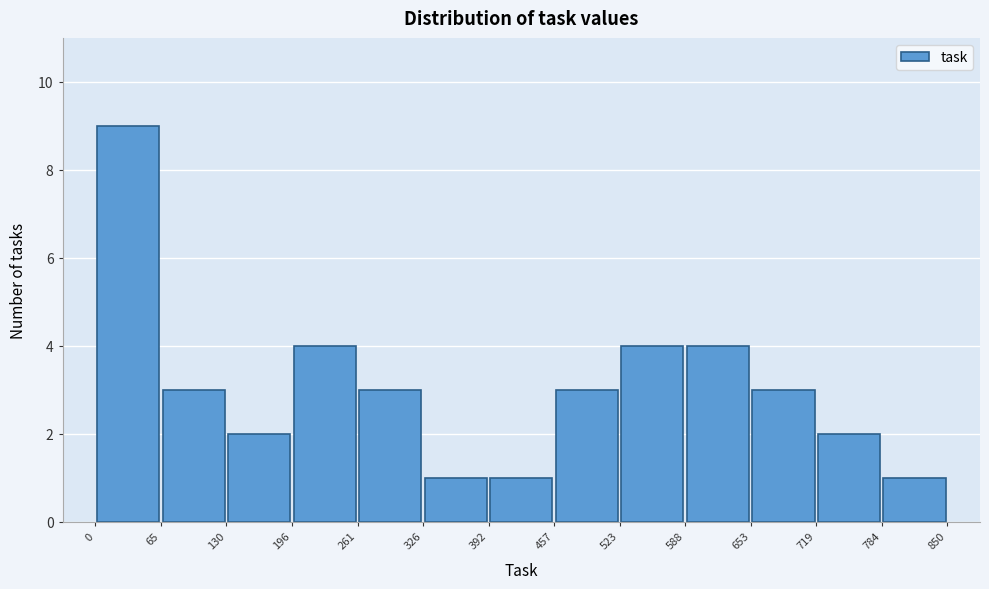

Reading left to right, transcribe this chart: for each bar, give the range it covers on the x-axis and its height. The values are not printed on the chart, so give them approximately, as read against the axis.

0 to 65: 9
65 to 130: 3
130 to 196: 2
196 to 261: 4
261 to 326: 3
326 to 392: 1
392 to 457: 1
457 to 523: 3
523 to 588: 4
588 to 653: 4
653 to 719: 3
719 to 784: 2
784 to 850: 1